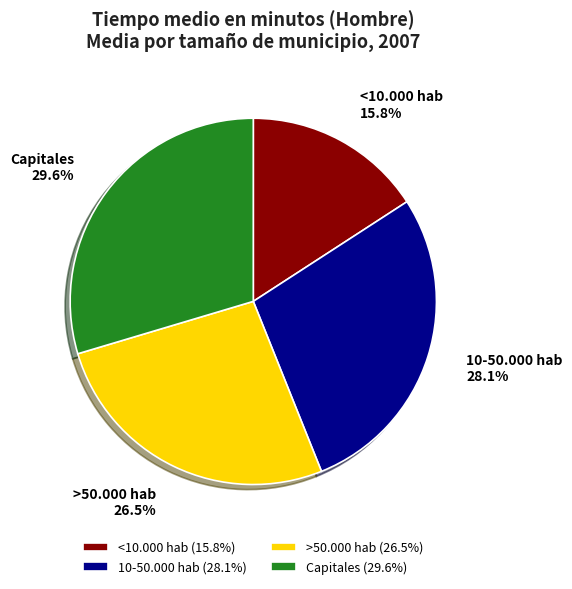

How many slices are in this pie chart?

4